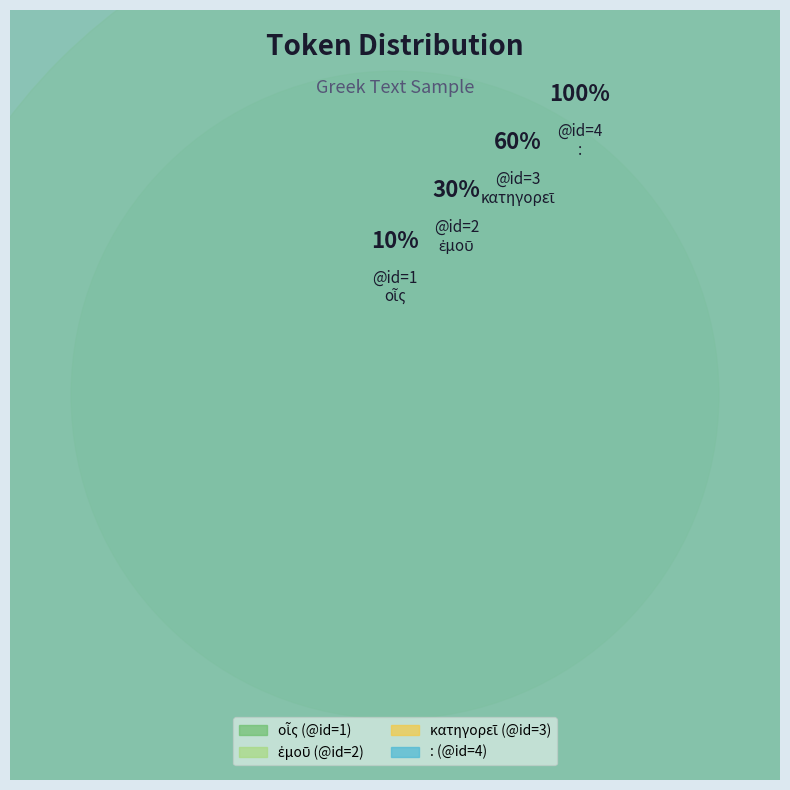

What percentage is the οἷς slice, to the nearest percent?

10%